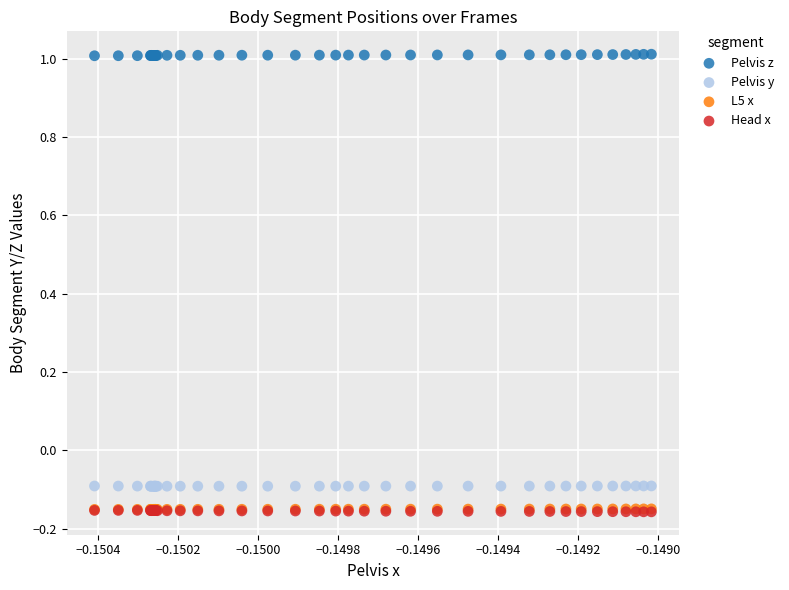

What are all the series names shown in the legend?

Pelvis z, Pelvis y, L5 x, Head x